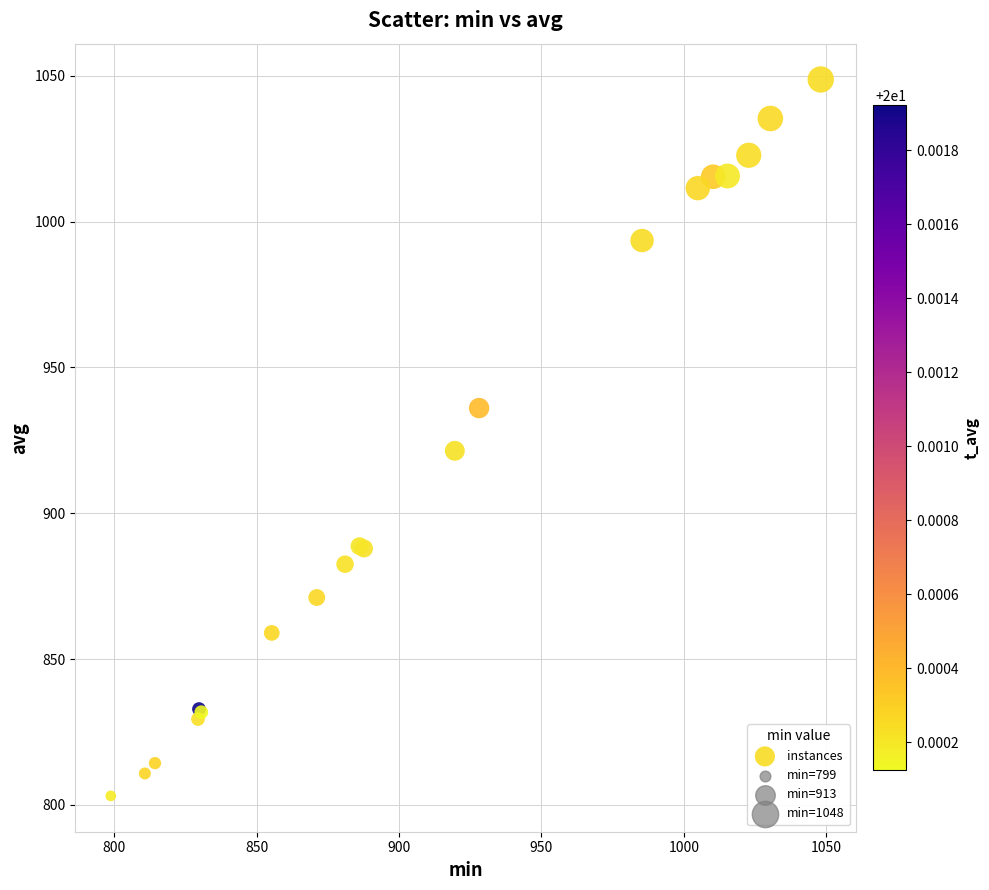

What Y value in the scatter plot is closest to 925?

921.4